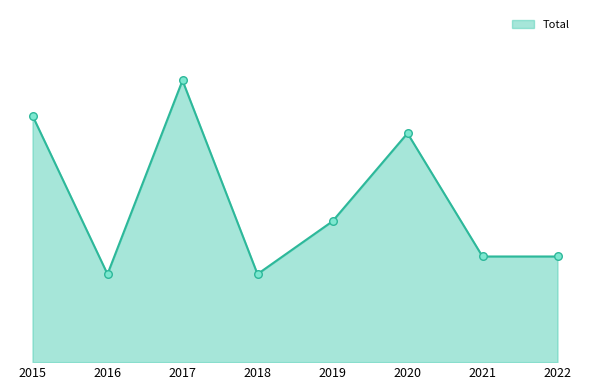

What is the change in value from 2018 to 2020?

+8